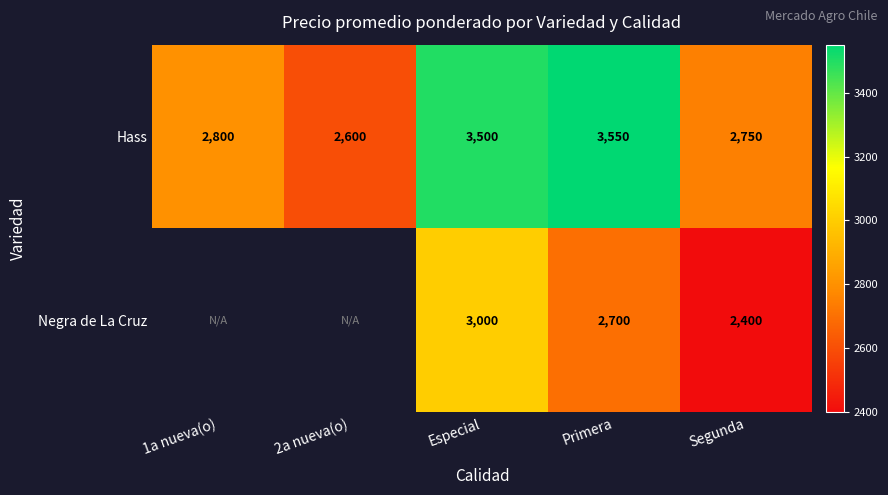

What is the difference between the maximum and minimum values in the Hass series?

950